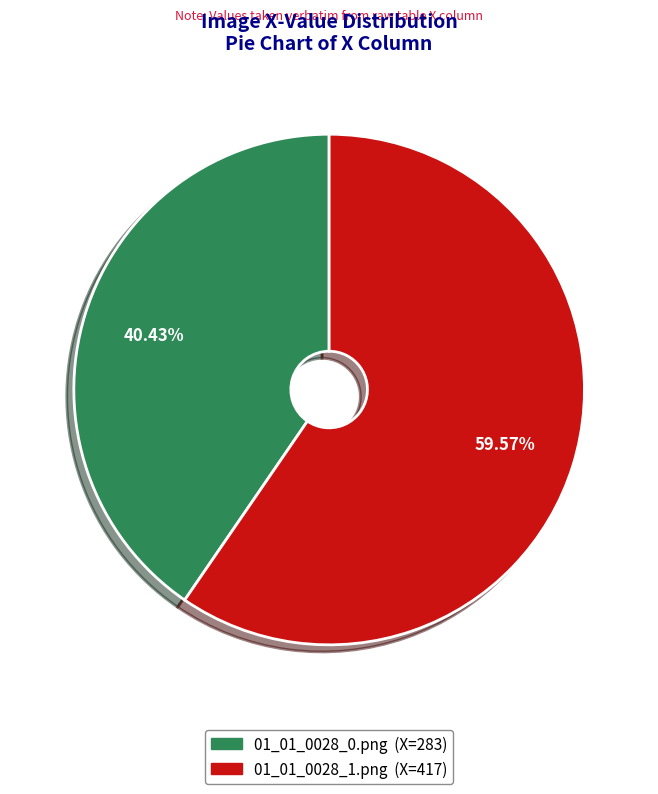

What percentage is NOT represented by 01_01_0028_0.png?

59.6%